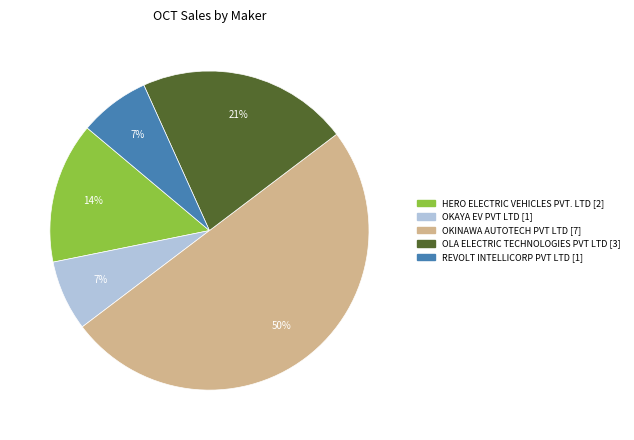

To the nearest percent, what is the difference between the largest and smallest slice percentages?

43%